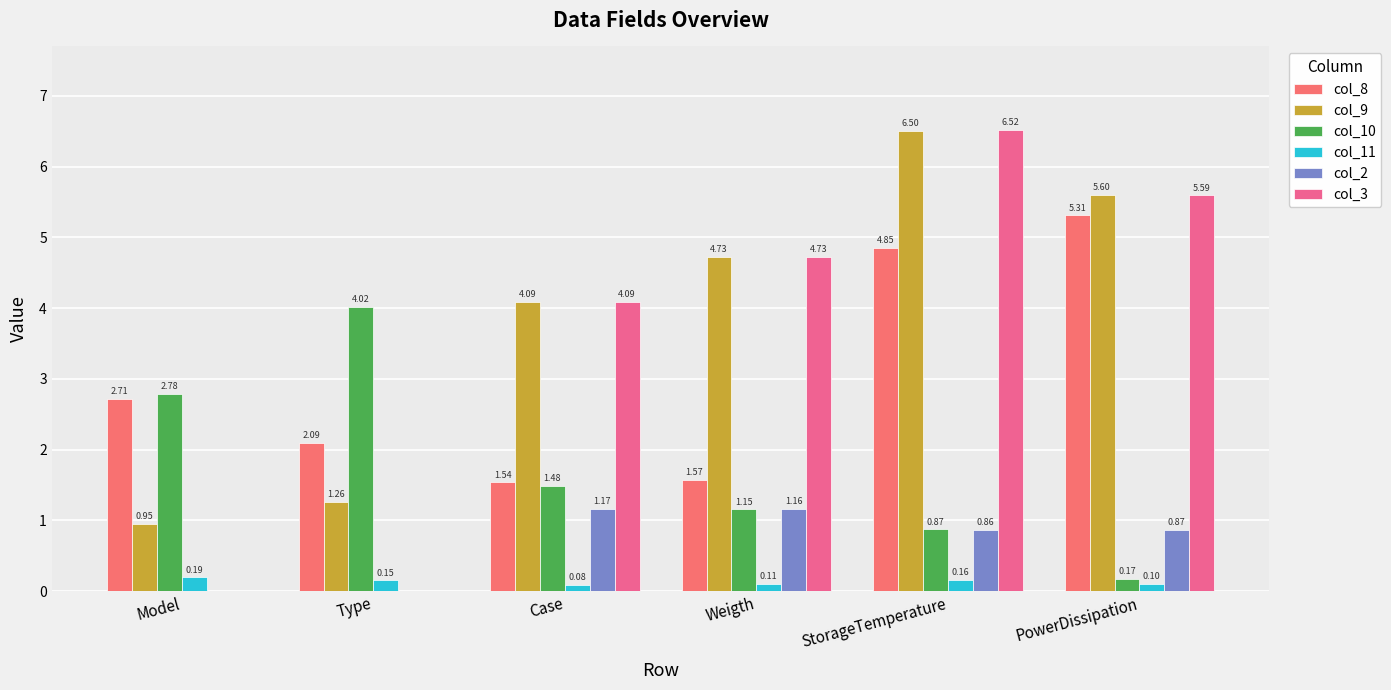

Which category has the lowest value in the col_3 series?

Model